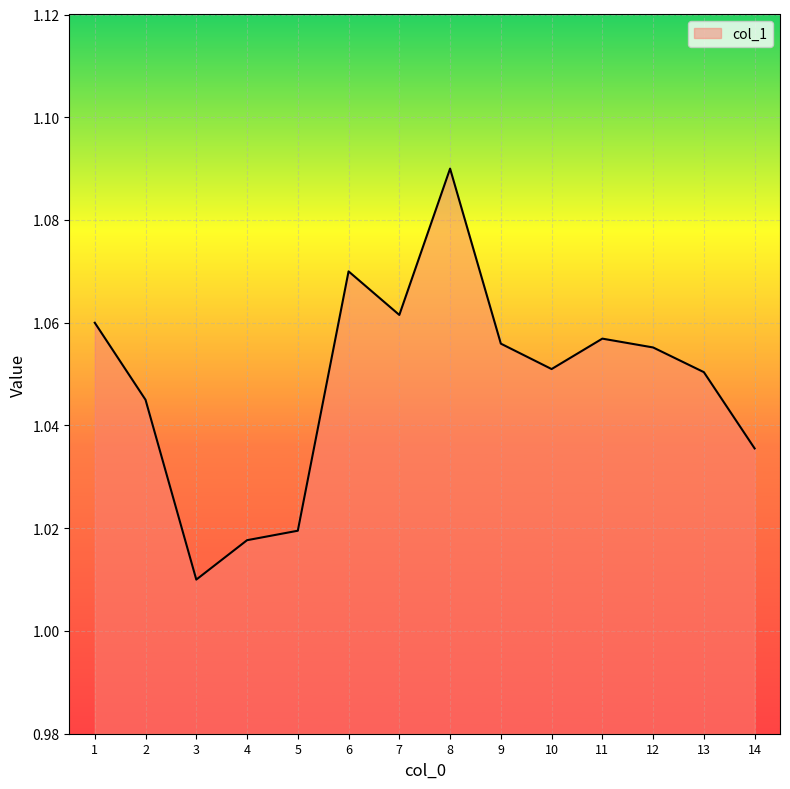

The value at 5 is 1.6. True or false?

False